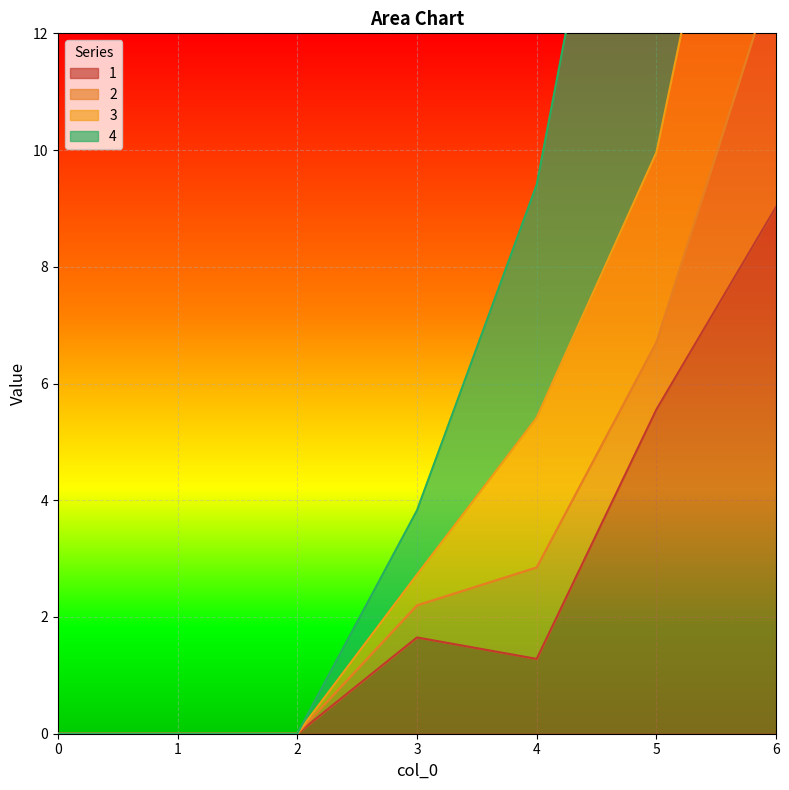

True or false: 3 and 1 intersect in this chart.

False